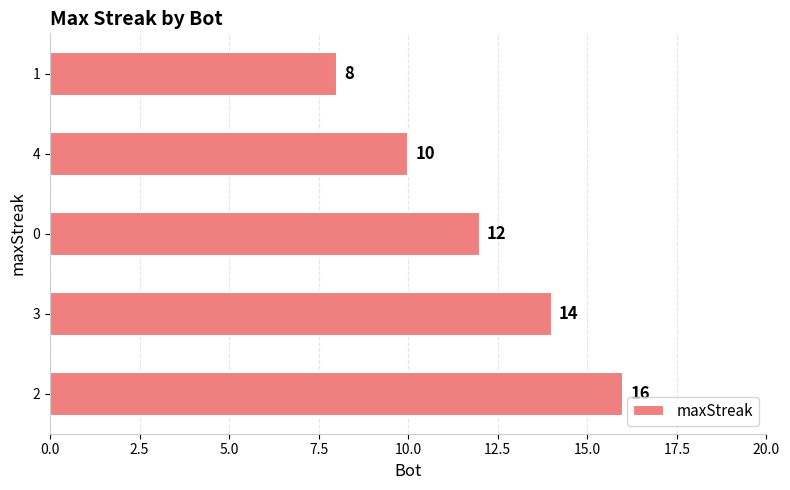

Count the values in the range 10 to 14.

3